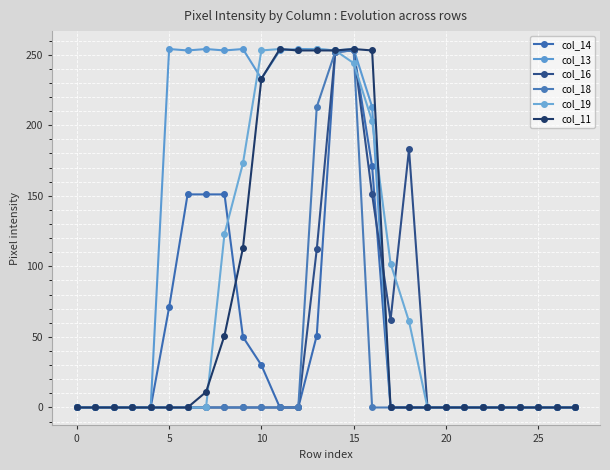

Count the number of data series in this chart.

6